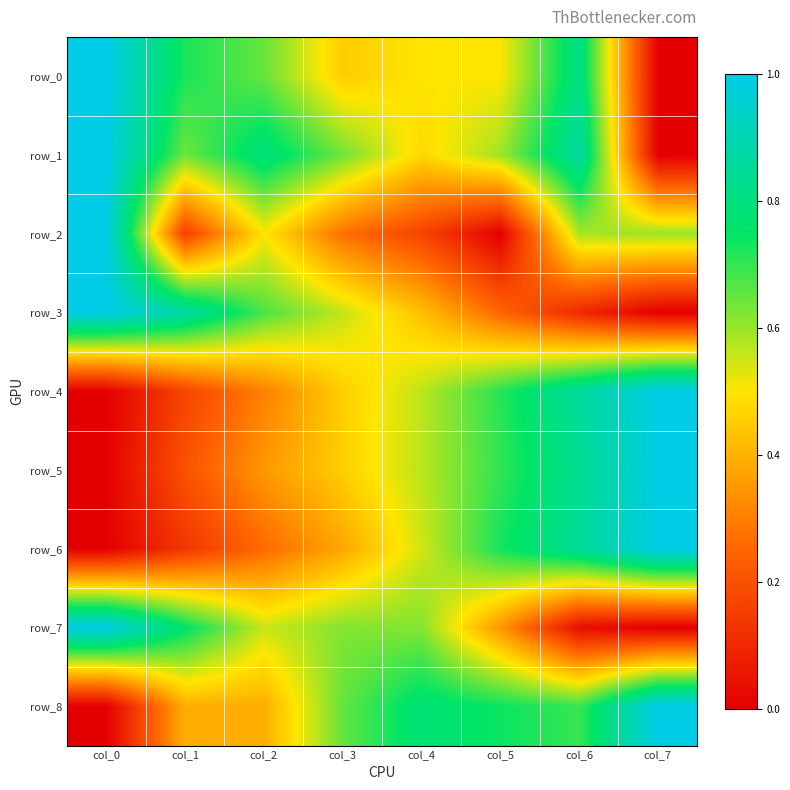

What is the maximum value shown in the chart?

1.0